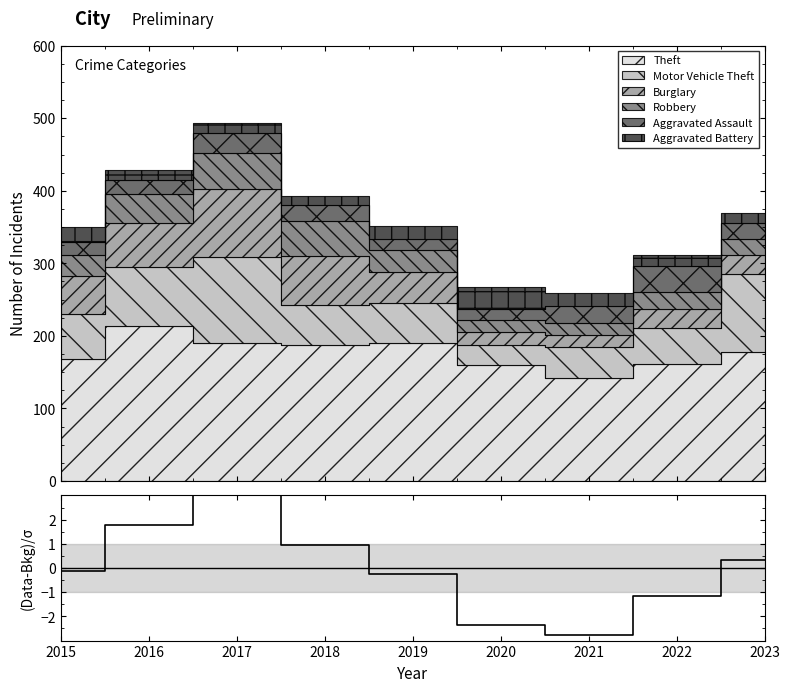

Which label corresponds to the largest value in the chart?

2017